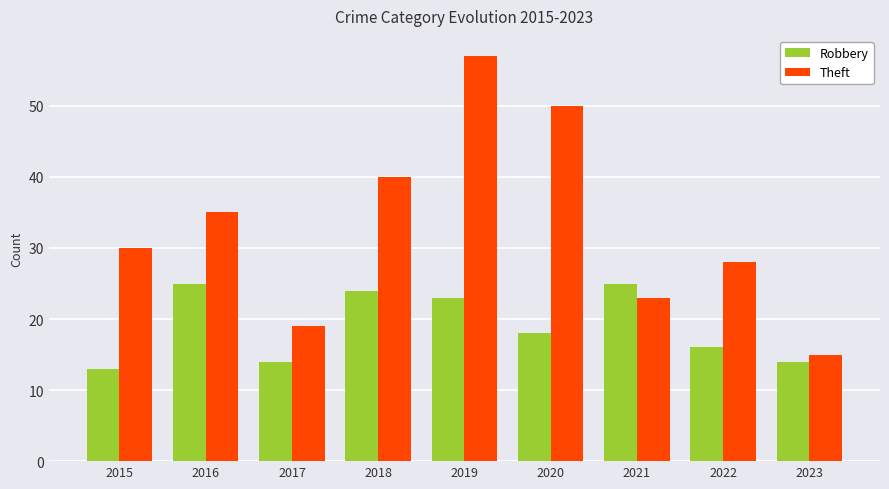

Reading left to right, extract all data points from this chart.

Robbery: 2015=13	2016=25	2017=14	2018=24	2019=23	2020=18	2021=25	2022=16	2023=14
Theft: 2015=30	2016=35	2017=19	2018=40	2019=57	2020=50	2021=23	2022=28	2023=15